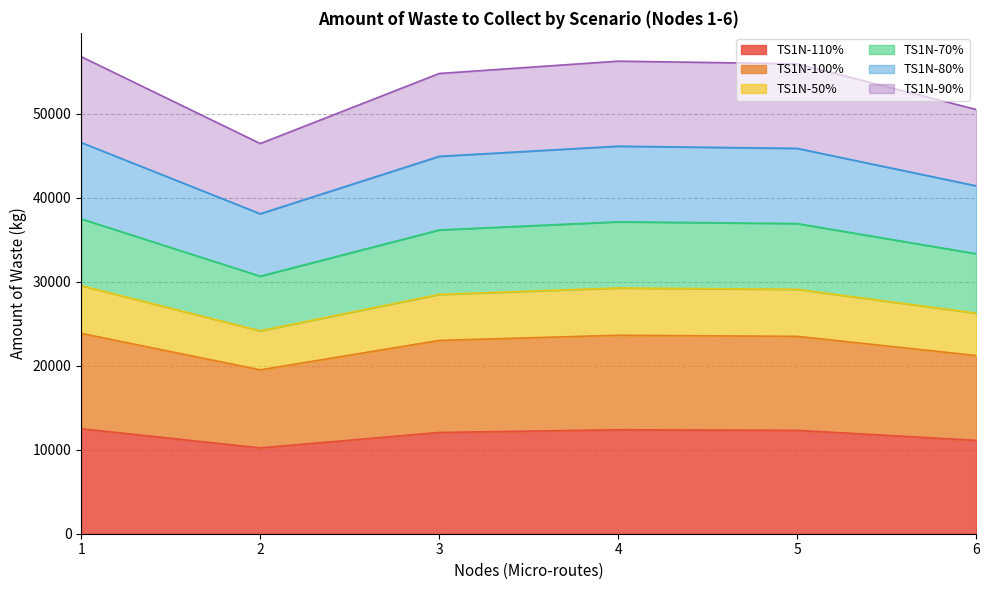

What is the total value across all series at 5?

55915.0